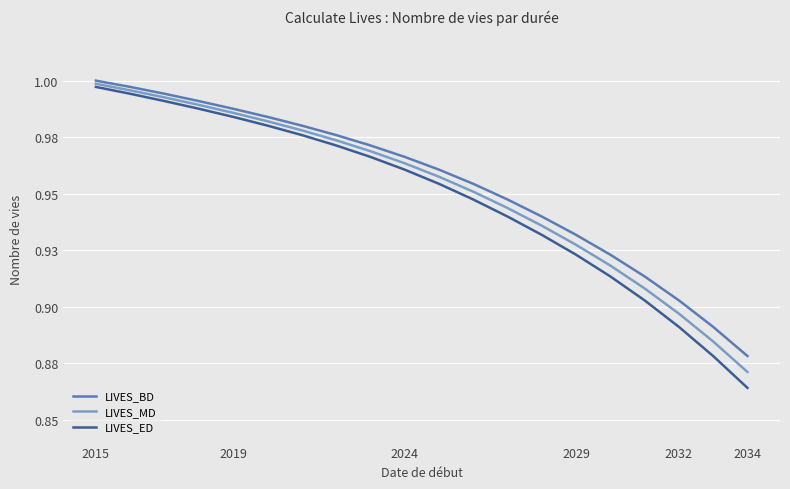

Reading left to right, list all the values displayed in this chart.

LIVES_BD: 1.0	1.0	1.0	1.0	1.0	1.0	1.0	1.0	1.0	1.0	1.0	1.0	0.9	0.9	0.9	0.9	0.9	0.9	0.9	0.9
LIVES_MD: 1.0	1.0	1.0	1.0	1.0	1.0	1.0	1.0	1.0	1.0	1.0	1.0	0.9	0.9	0.9	0.9	0.9	0.9	0.9	0.9
LIVES_ED: 1.0	1.0	1.0	1.0	1.0	1.0	1.0	1.0	1.0	1.0	1.0	0.9	0.9	0.9	0.9	0.9	0.9	0.9	0.9	0.9